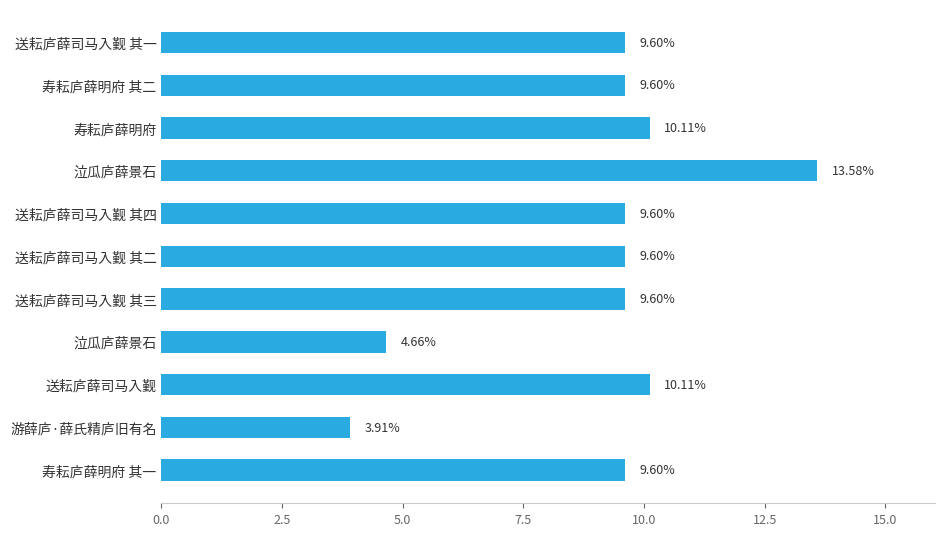

How many bars are there in total?

11